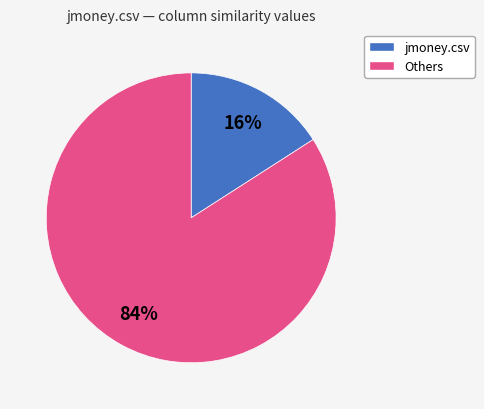

To the nearest percent, what is the average slice percentage?

50%